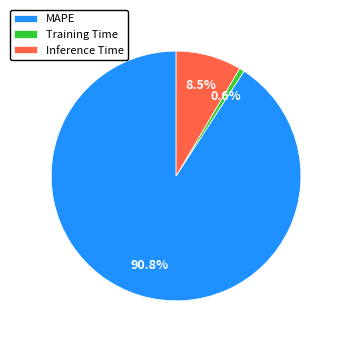

Which has a higher value, Training Time or Inference Time?

Inference Time